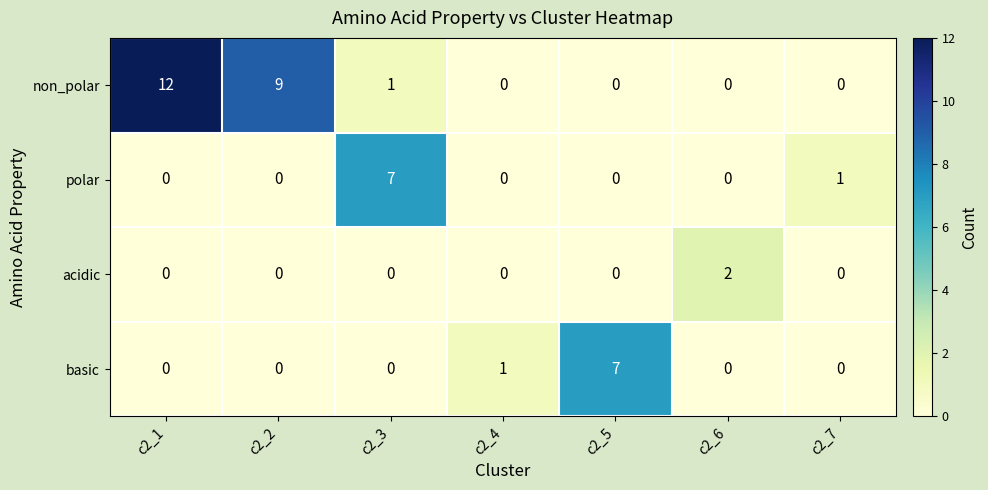

What is the total value across all series at c2_3?

8